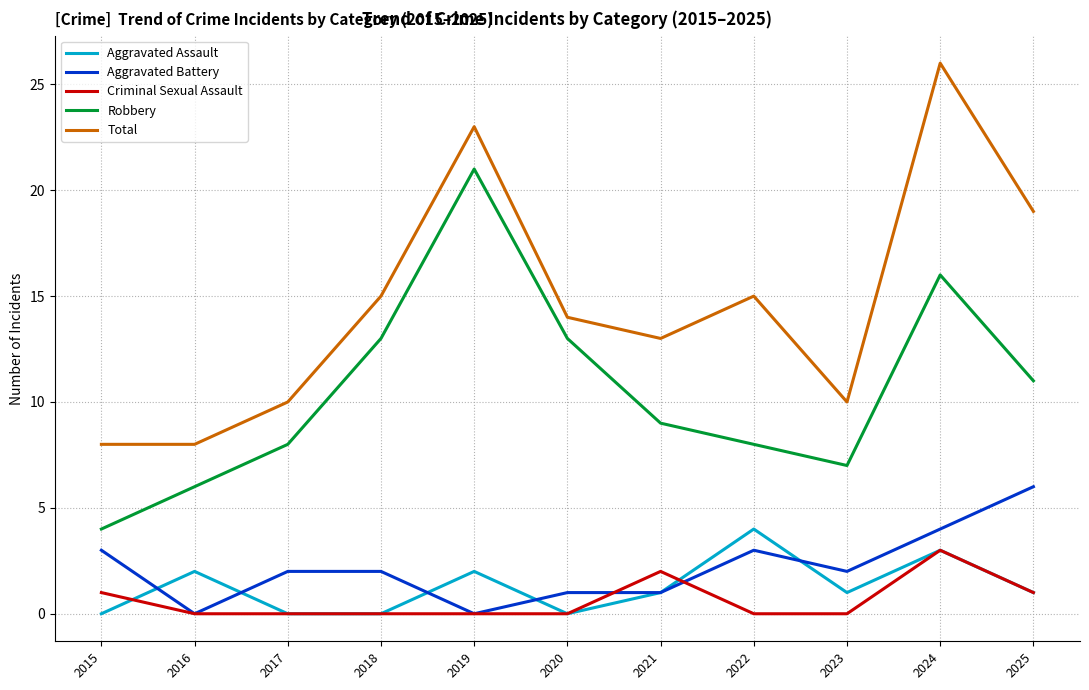

True or false: Total has a value of 6 at 2025.

False